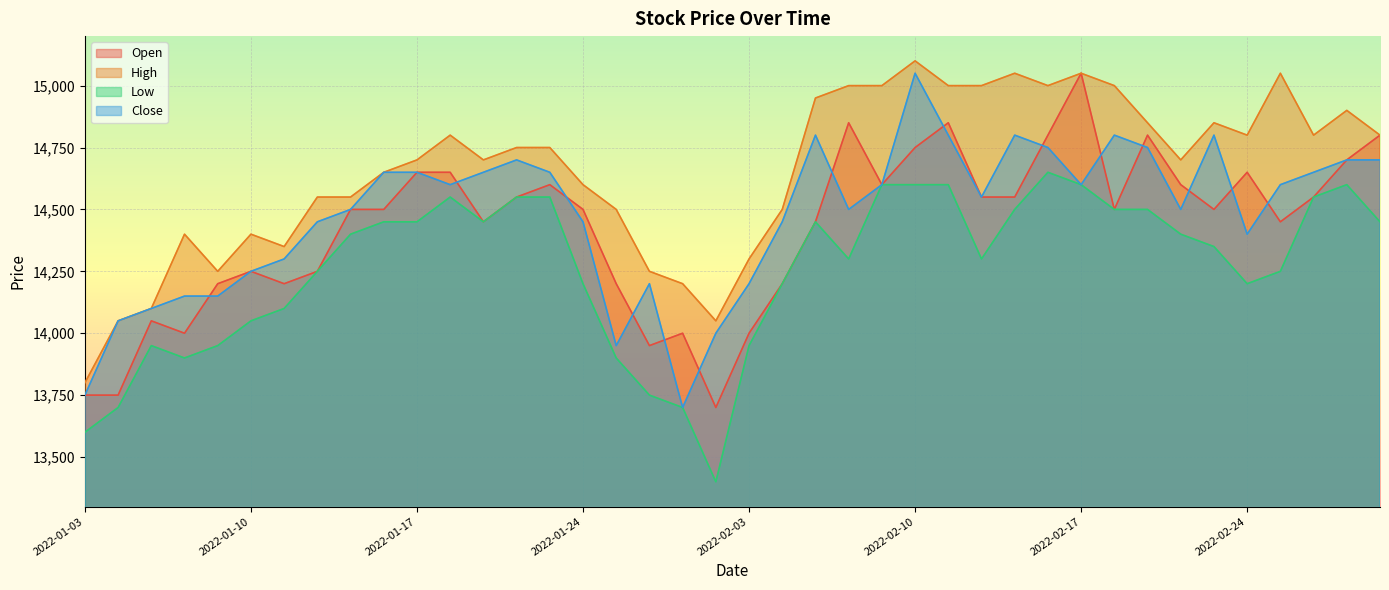

True or false: High and Low intersect in this chart.

False